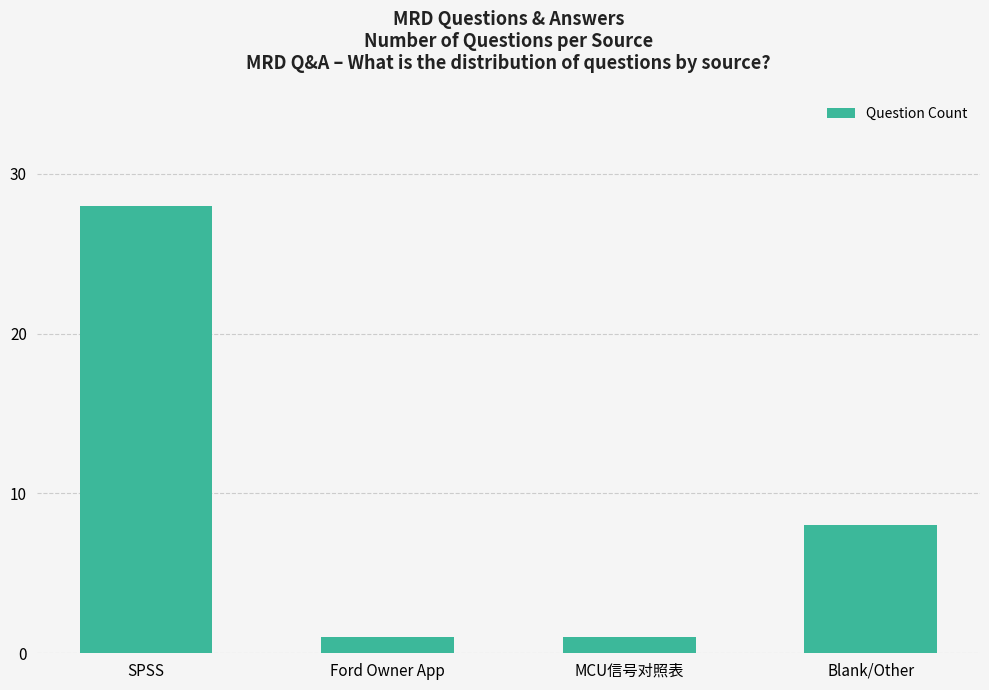

The value at Blank/Other is 4. True or false?

False